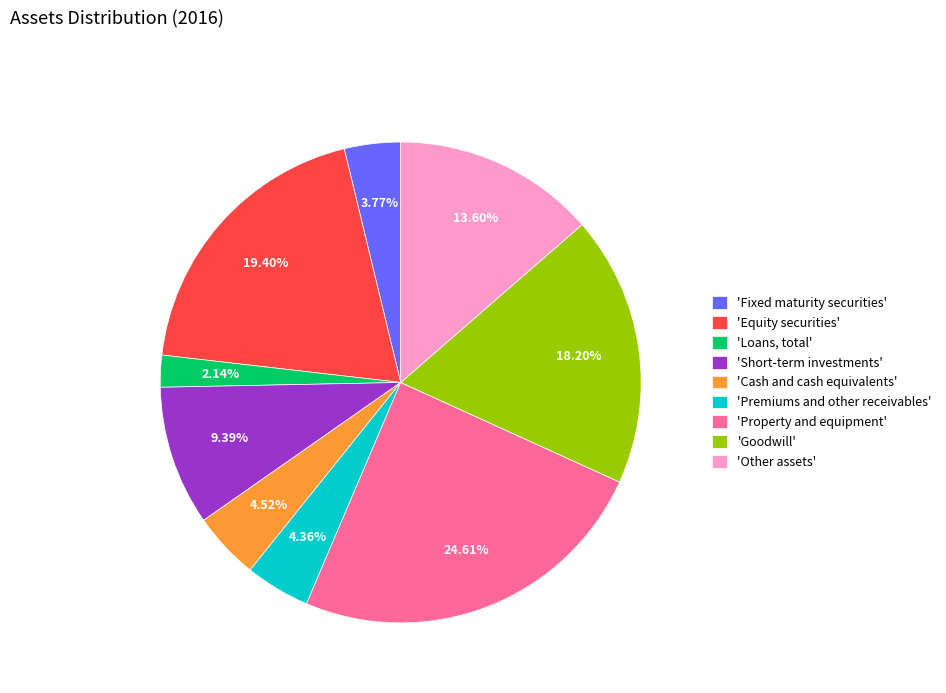

What is the ratio of the value at 'Equity securities' to the value at 'Goodwill'?

1.1